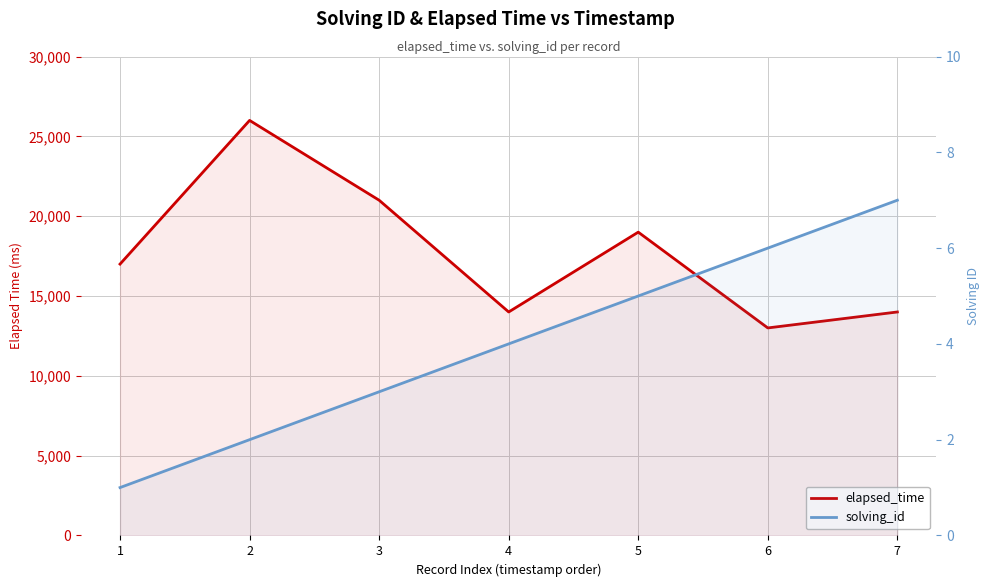

At 6, list the series in order from largest to smallest.

elapsed_time, solving_id